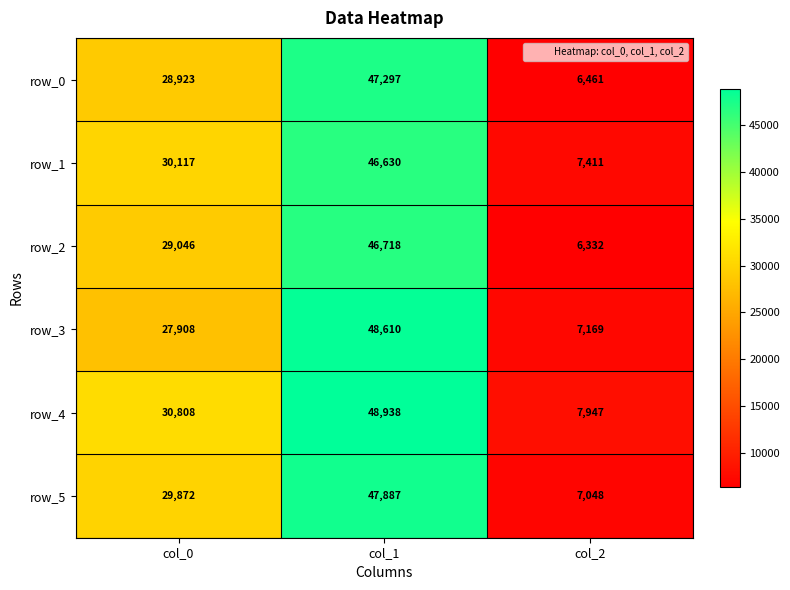

List the series in order of their peak value, highest first.

row_4, row_3, row_5, row_0, row_2, row_1